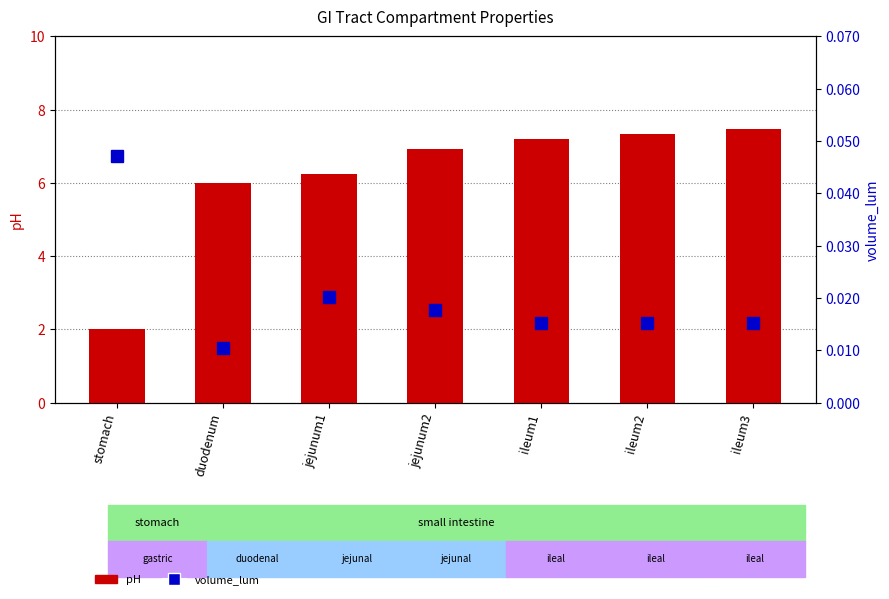

The value of volume_lum at duodenum is 0.0. True or false?

False